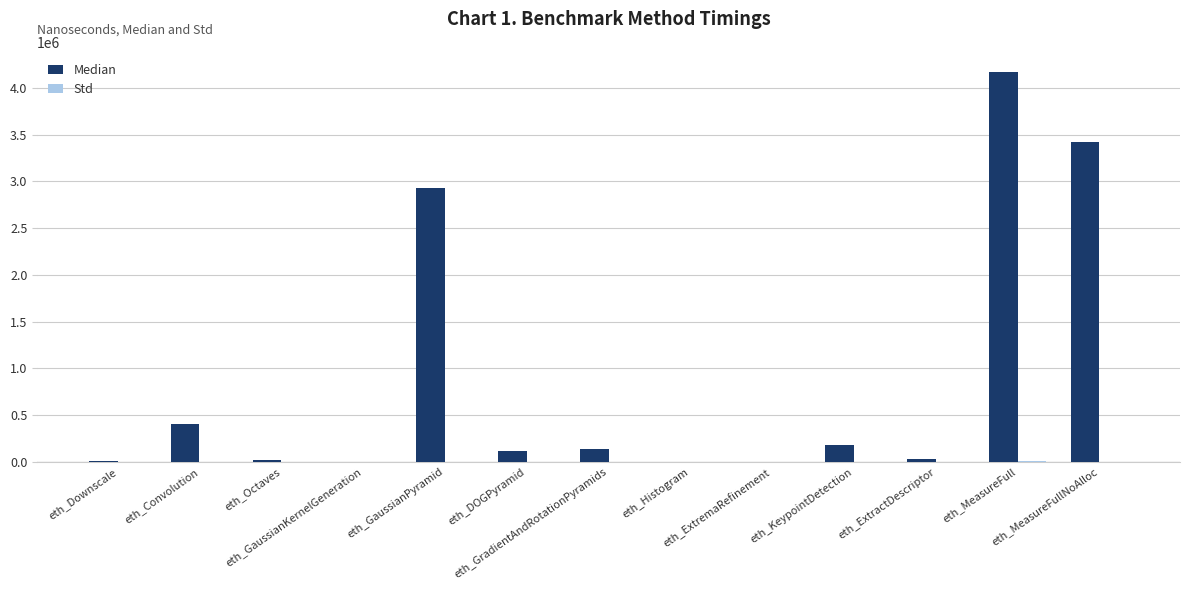

Which series has the largest total across all categories?

Median